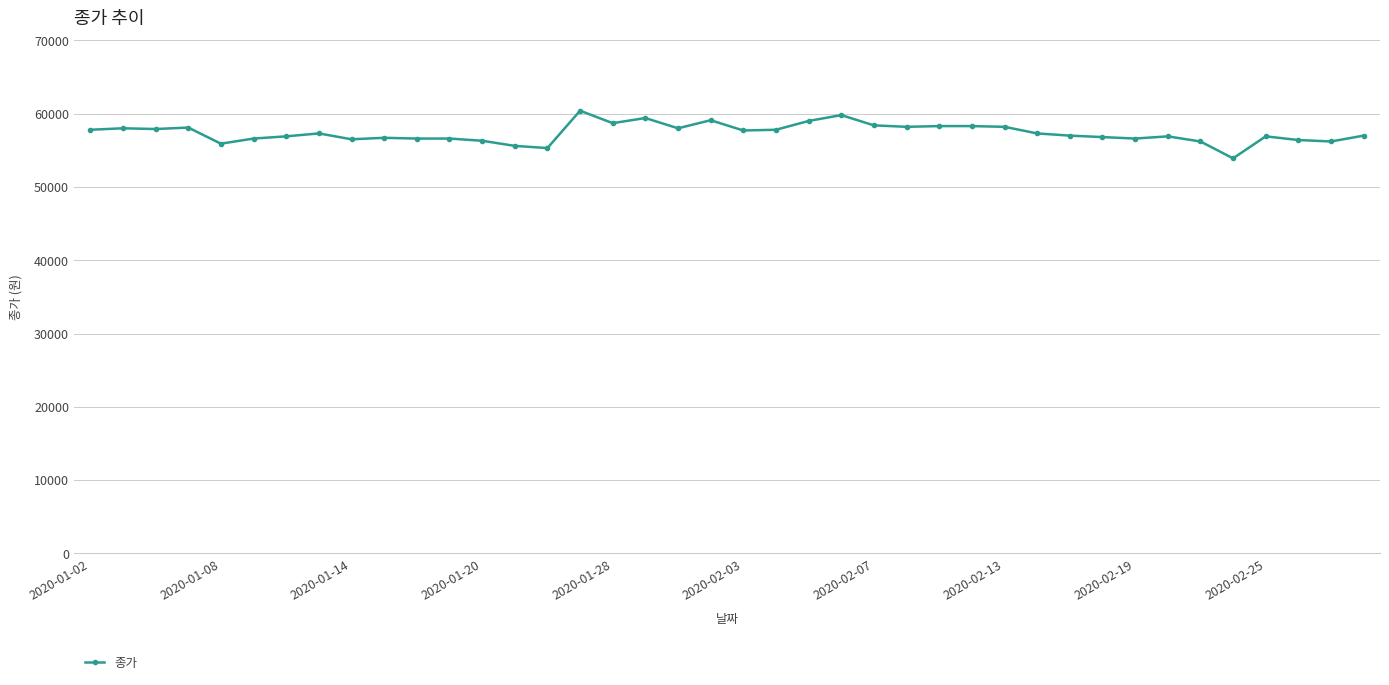

What is the difference between the maximum and minimum values?

6500